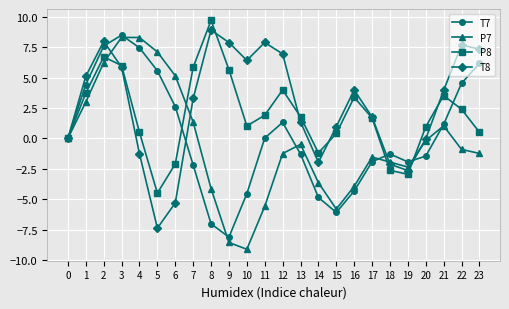

True or false: P7 and T8 cross at least once.

True